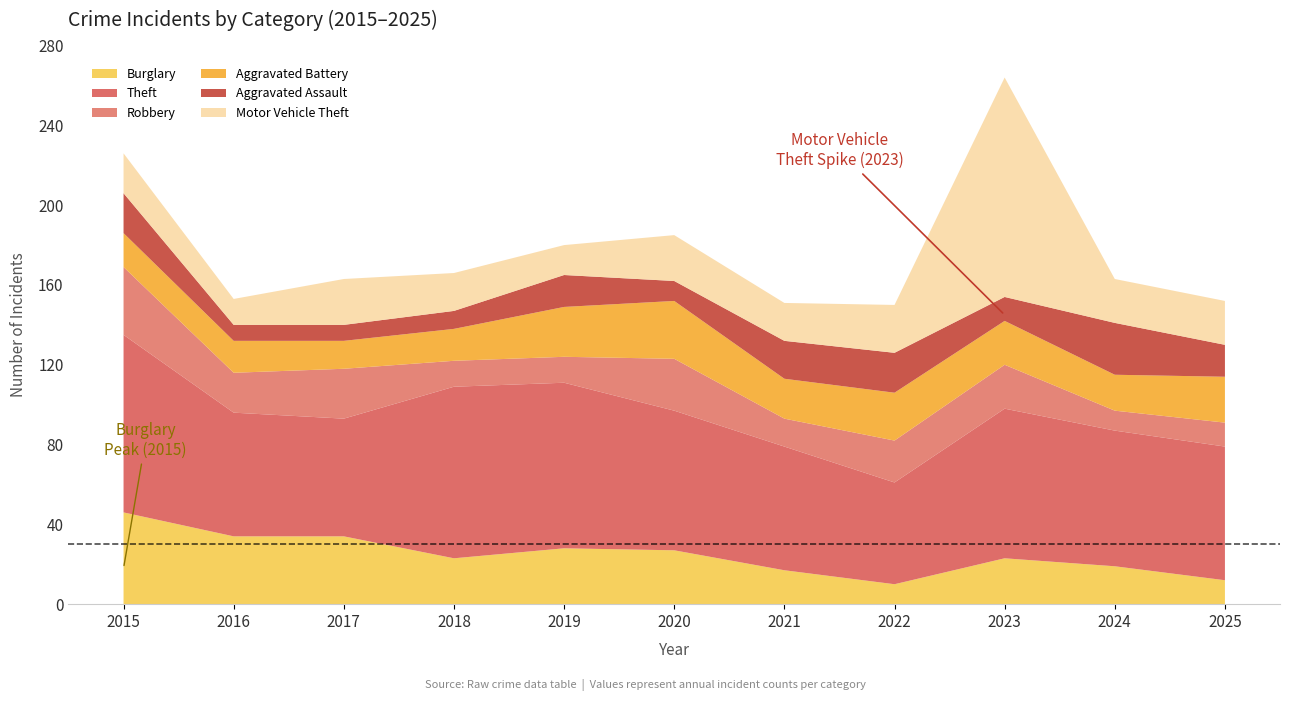

Reading left to right, list all the values displayed in this chart.

Theft: 89	62	59	86	83	70	62	51	75	68	67
Burglary: 46	34	34	23	28	27	17	10	23	19	12
Robbery: 34	20	25	13	13	26	14	21	22	10	12
Aggravated Battery: 17	16	14	16	25	29	20	24	22	18	23
Aggravated Assault: 20	8	8	9	16	10	19	20	12	26	16
Motor Vehicle Theft: 20	13	23	19	15	23	19	24	110	22	22